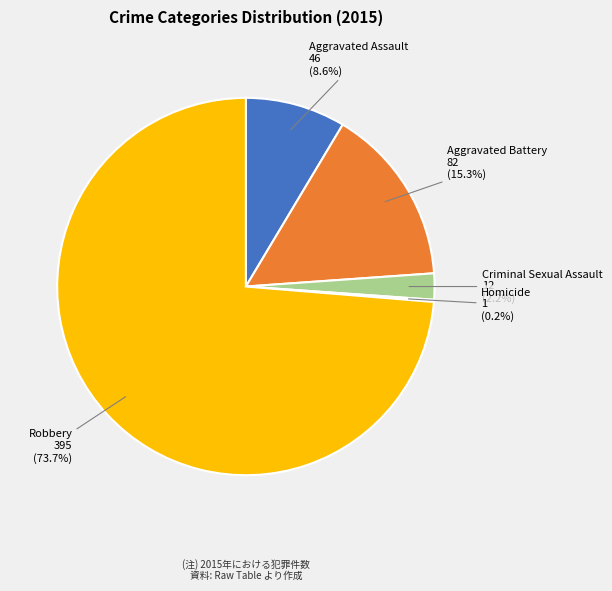

Which category has the biggest portion of the pie?

Robbery